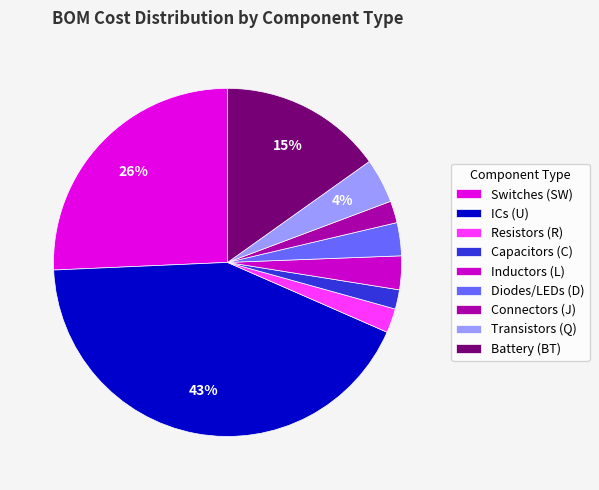

How many slices are in this pie chart?

9